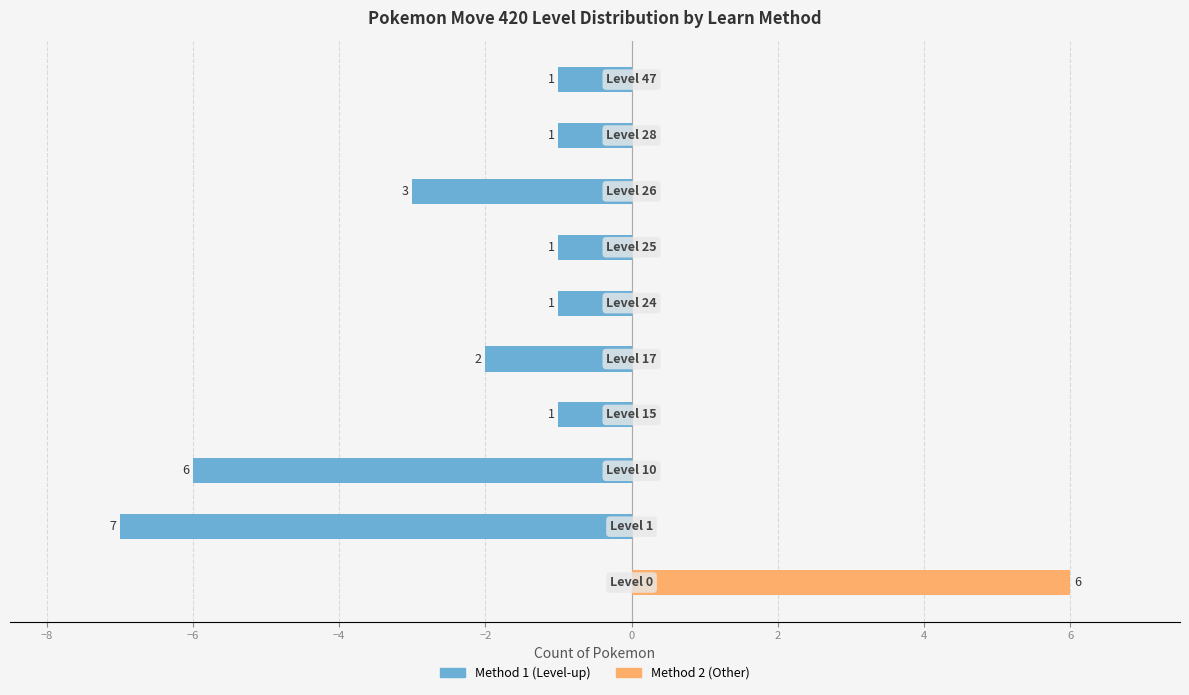

Between −6 and −2, which series saw the biggest shift?

Method 1 (Level-up)